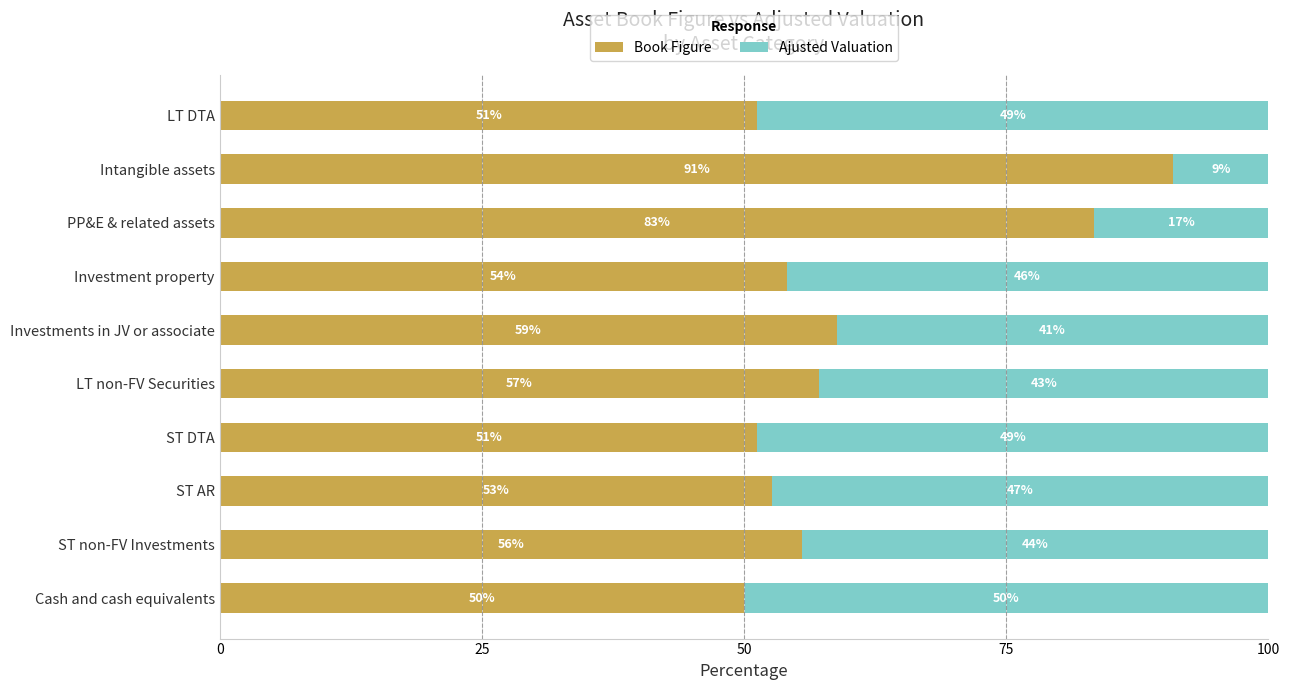

Where is Book Figure nearest to the value 70?

Investments in JV or associate